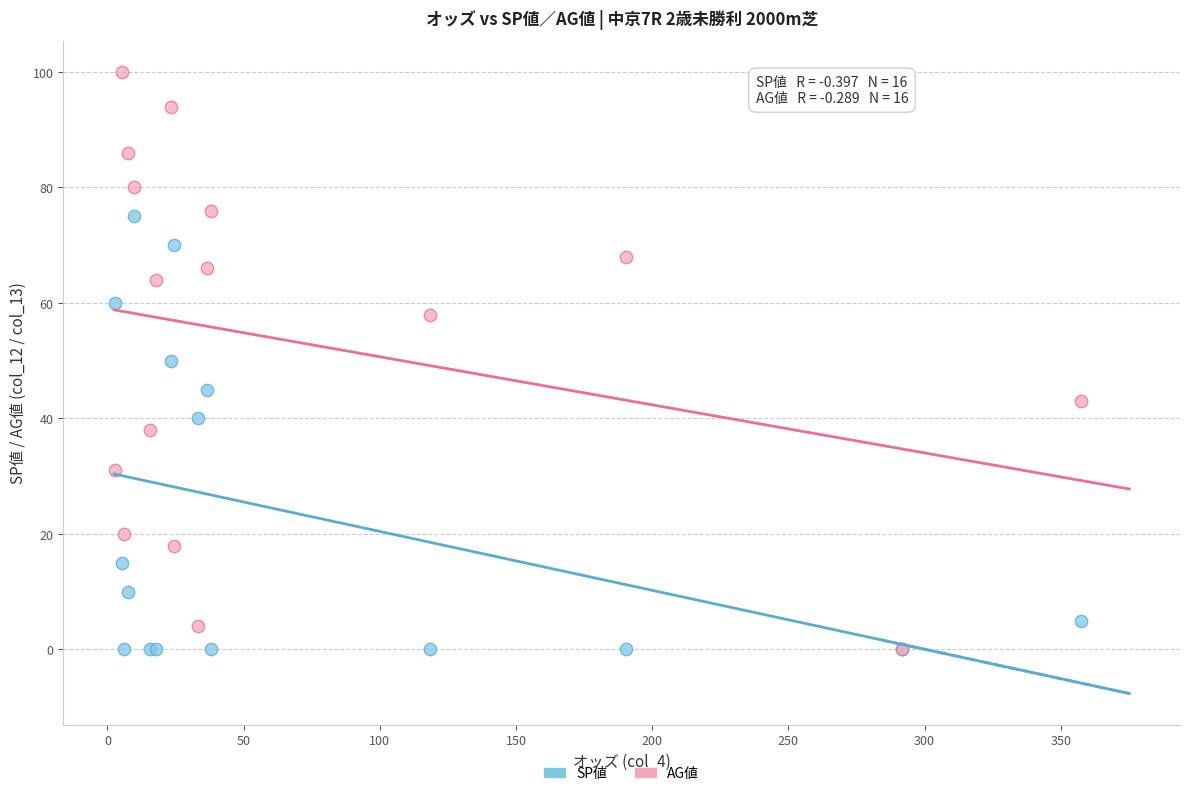

What are all the series names shown in the legend?

SP値, AG値